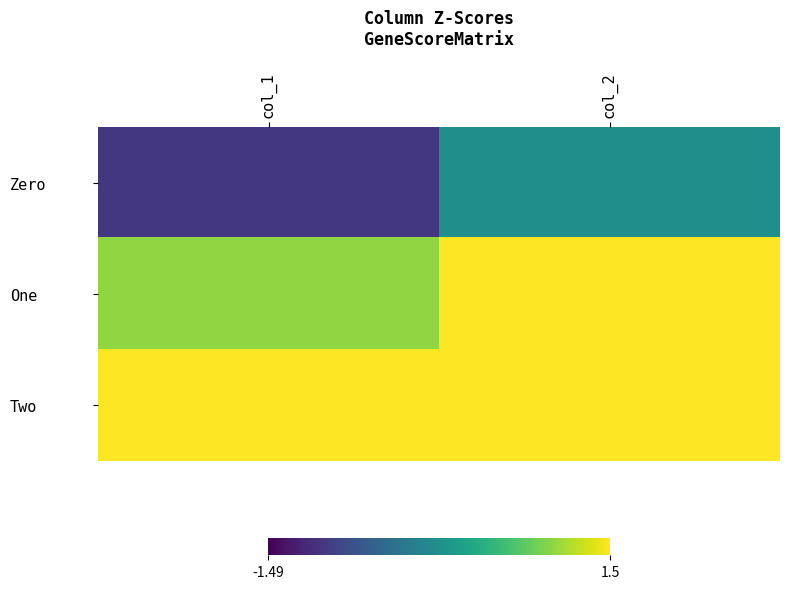

Reading right to left, extract all data points from this chart.

Zero: col_2=0	col_1=-1
One: col_2=2	col_1=1
Two: col_2=4	col_1=3